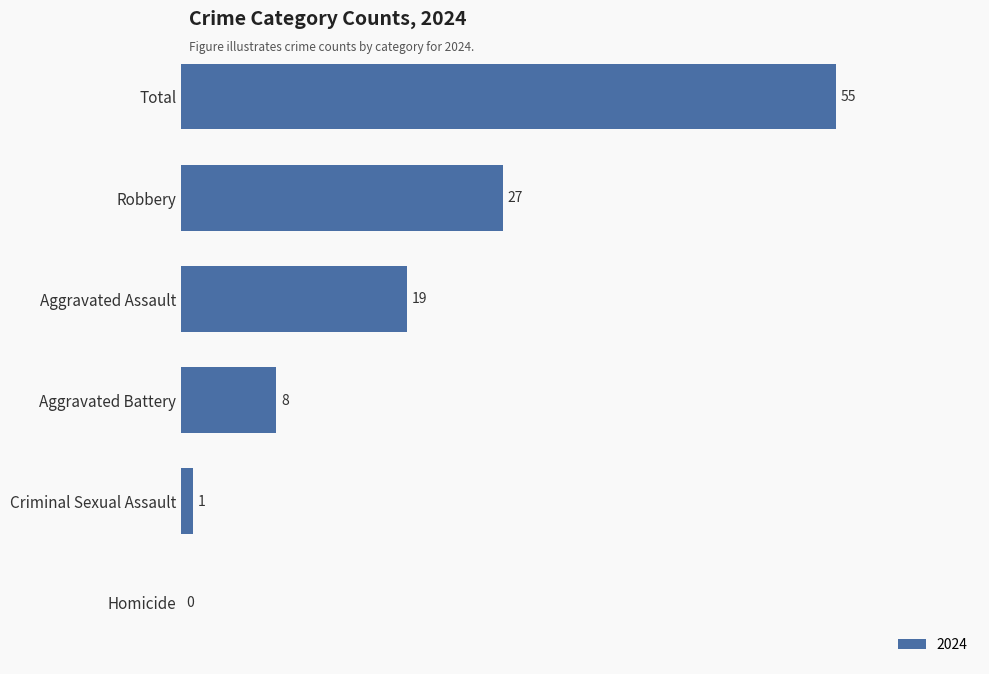

What is the maximum value shown in the chart?

55